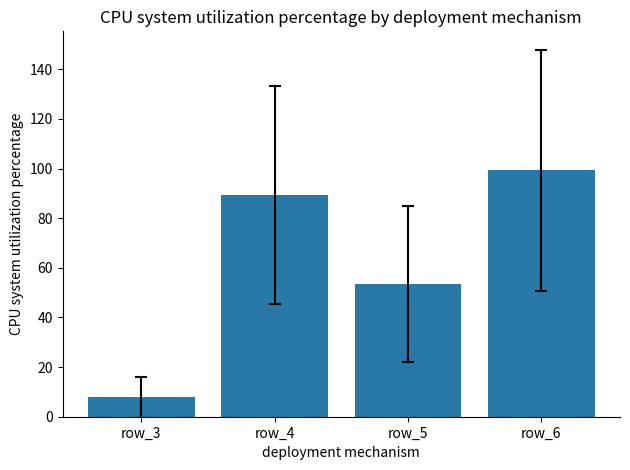

What is the ratio of the value at row_6 to the value at row_3?

12.8